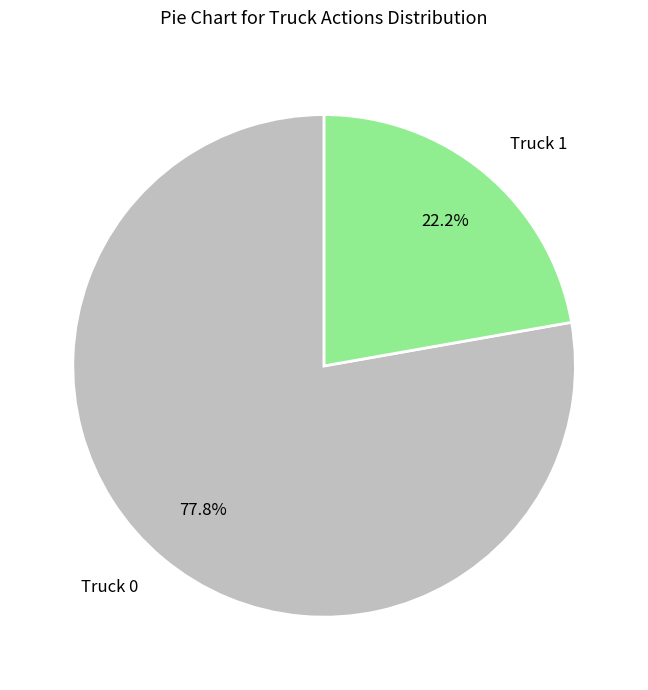

To the nearest percent, what is the average slice percentage?

50%